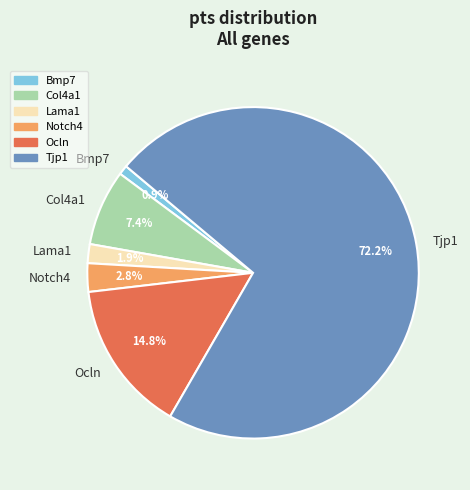

Which slice is the largest?

Tjp1